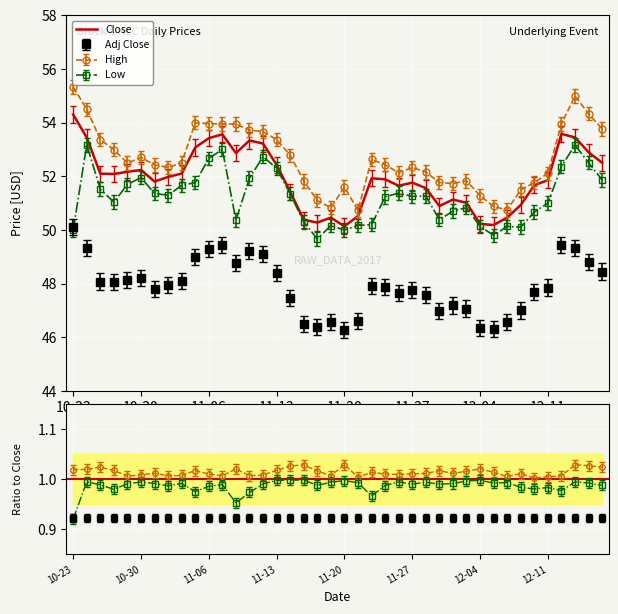

List the series in order of their peak value, highest first.

High, Close, Low, Adj Close